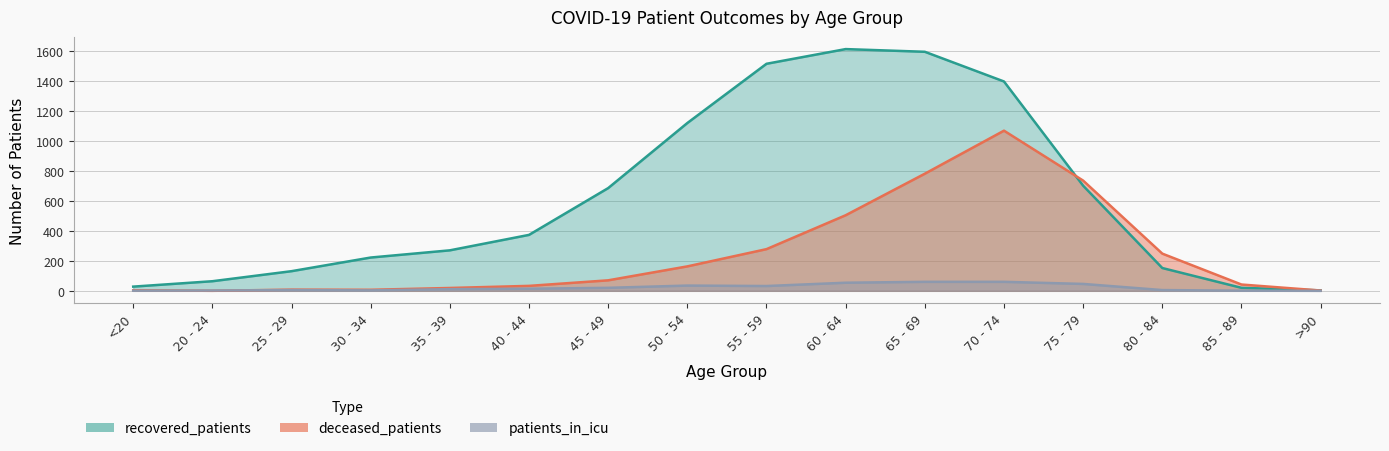

Which label corresponds to the largest value in the chart?

60 - 64